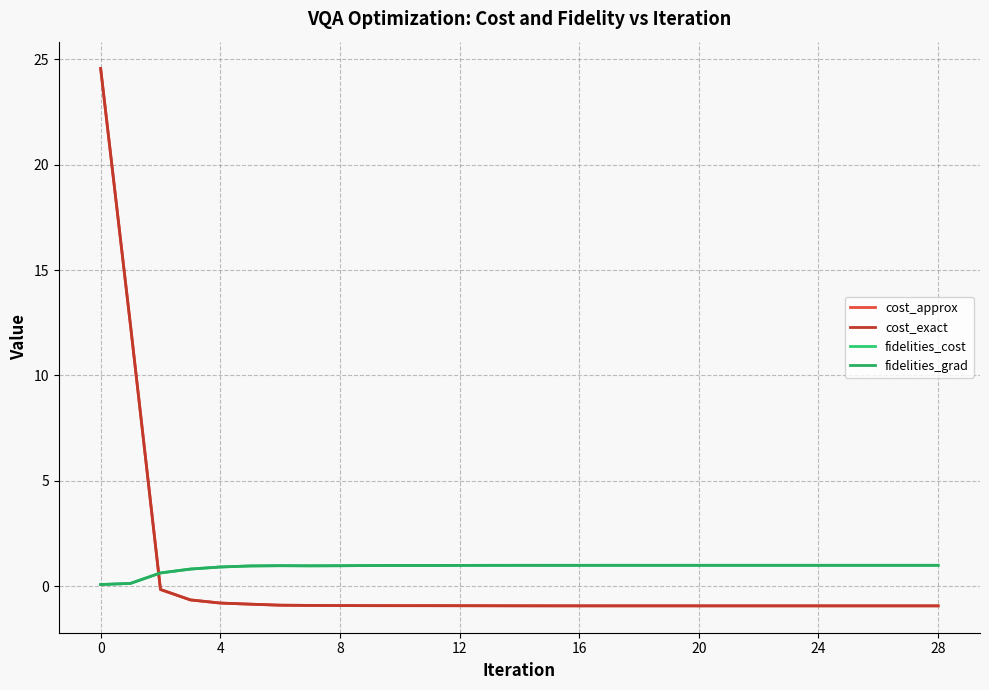

How many lines are shown in the chart?

4